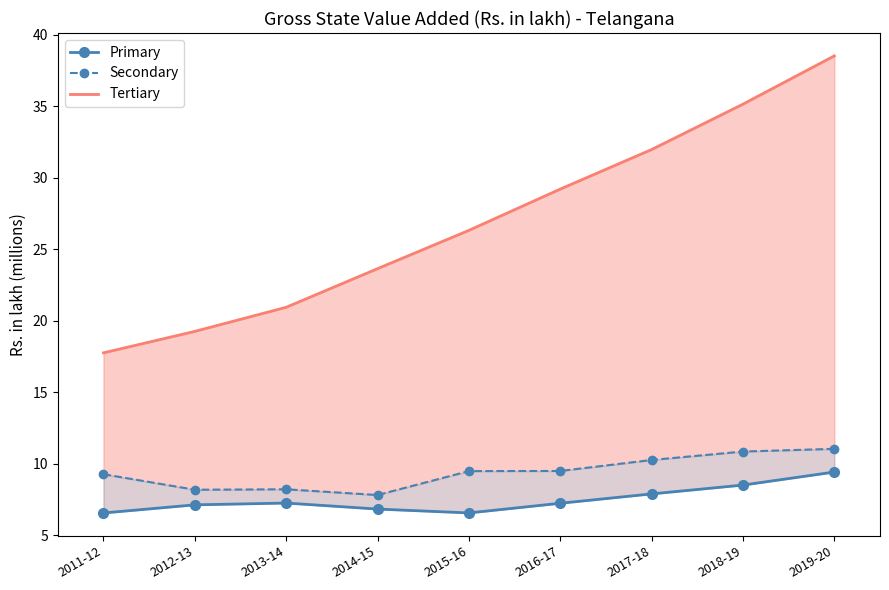

What is the label of the 9th point from the left?

2019-20